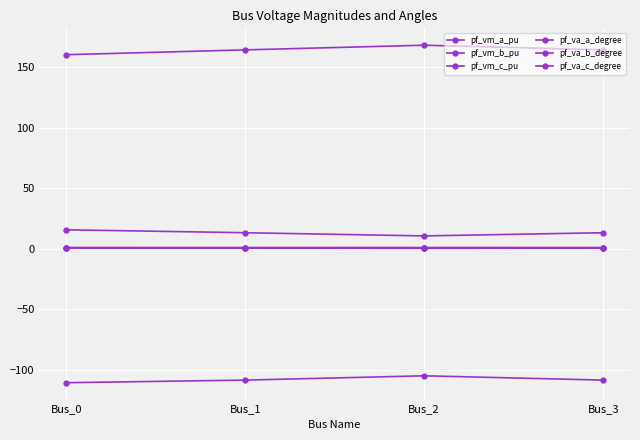

What is the spread (max minus min) of values at Bus_2?

273.2